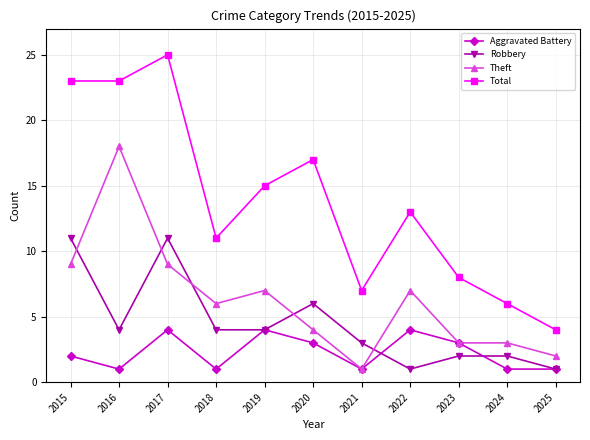

What is the difference between the second highest and minimum values in the Total series?

19